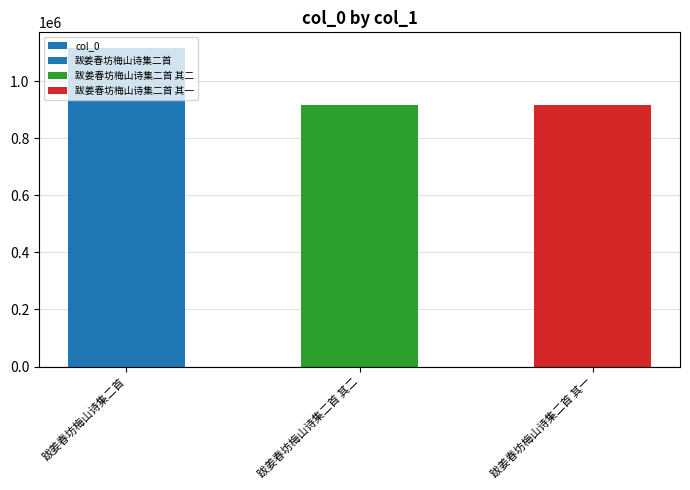

What is the value of the 1st bar from the left?

1115222